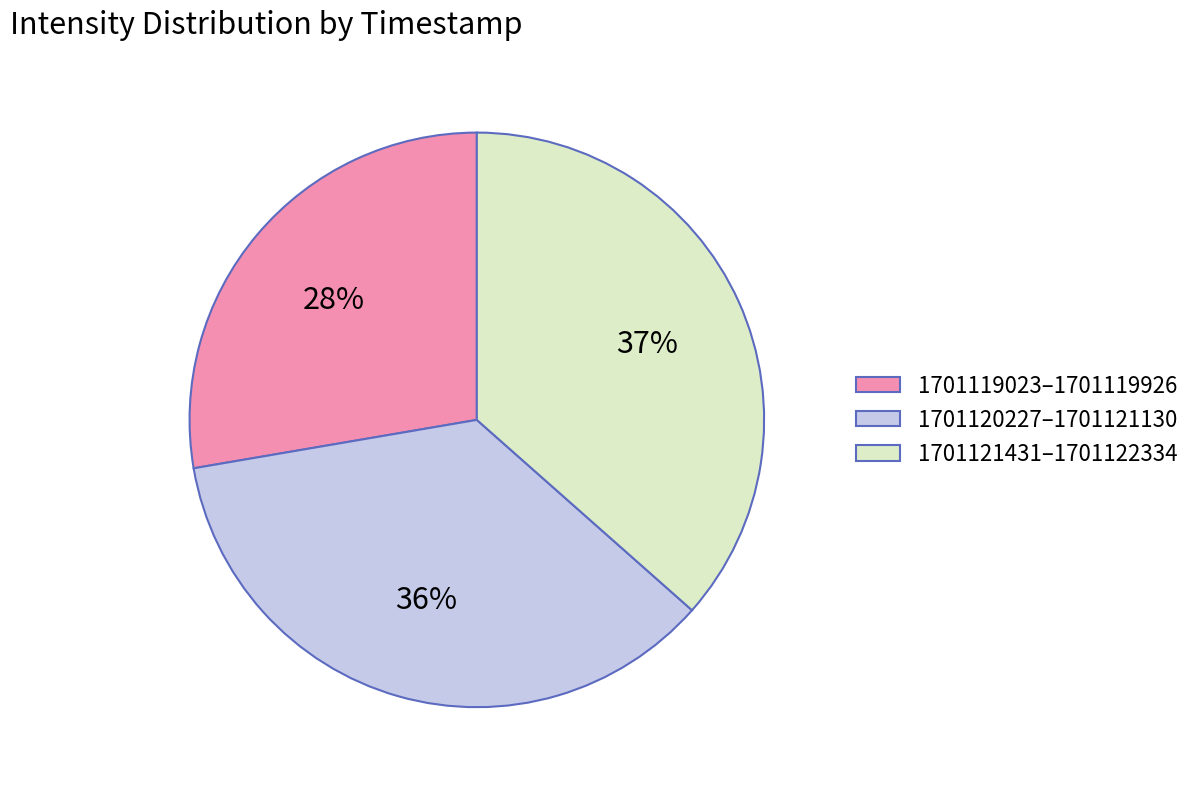

What is the largest slice in the pie chart?

1701121431–1701122334